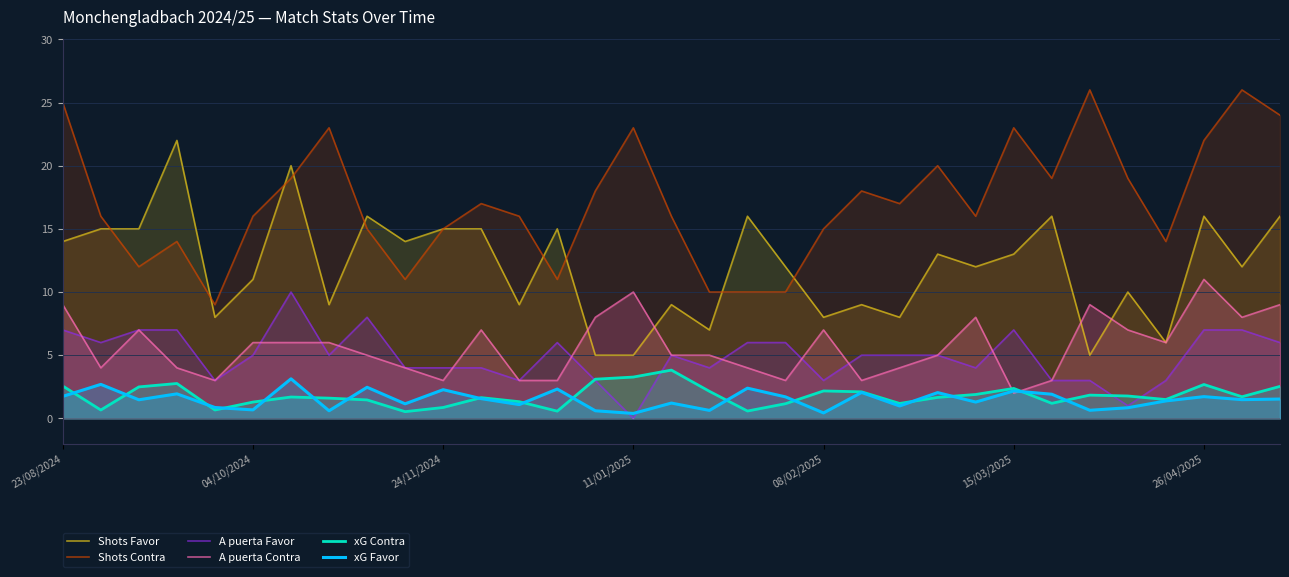

Which series has the largest total across all categories?

Shots Contra